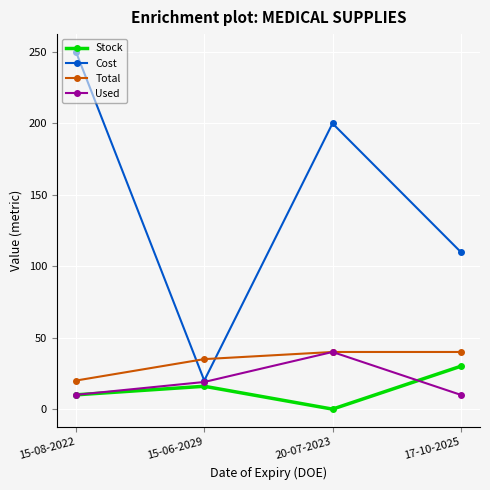

True or false: Total has more than 2 points higher than both neighbors.

False